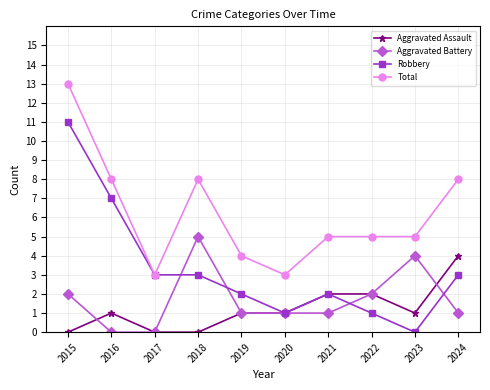

What is the total value across all series at 2022?

10